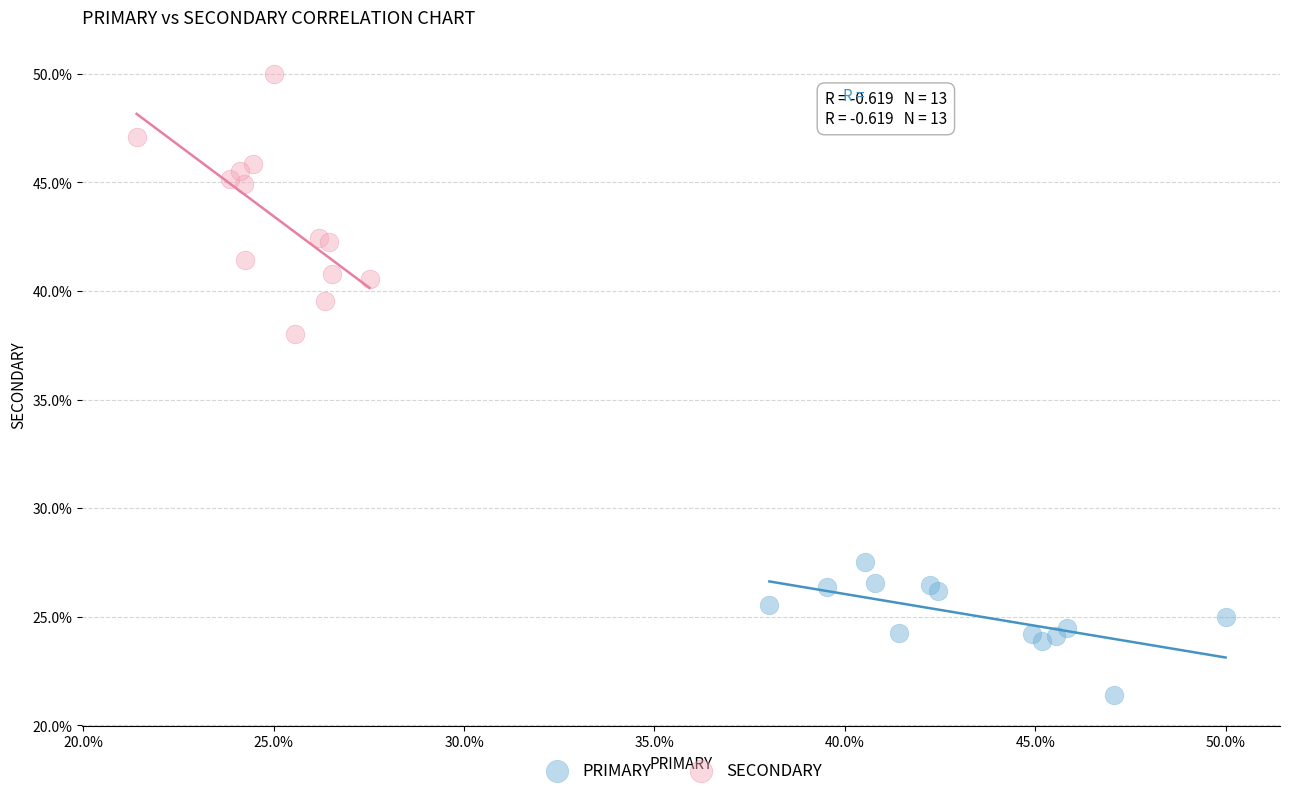

Which series has the widest spread of Y values?

SECONDARY